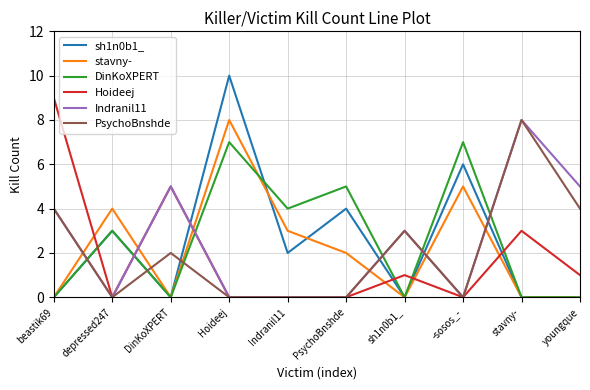

How many interior local peaks does the DinKoXPERT series have?

4